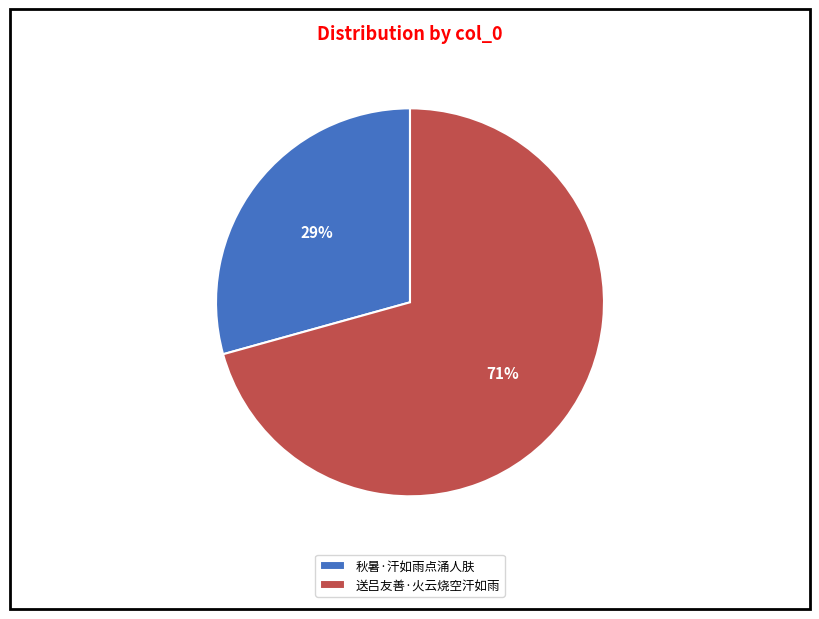

Approximately how many times larger is the value at 秋暑·汗如雨点涌人肤 compared to 送吕友善·火云烧空汗如雨?

0.4